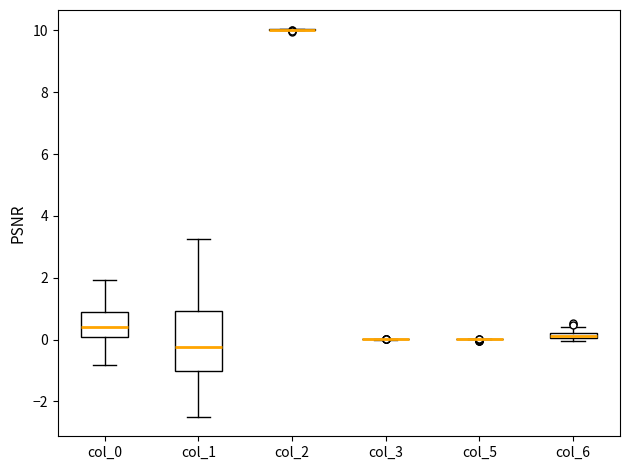

Comparing the boxes themselves (not the whiskers), which one is the tallest?

col_1